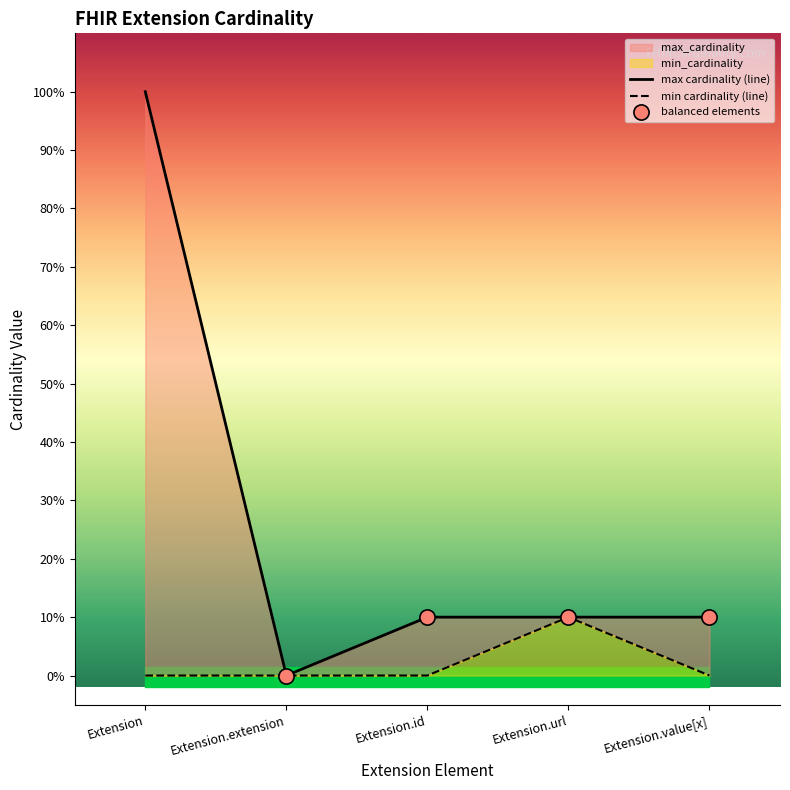

Is the value of min_cardinality at Extension greater than the value of max_cardinality at Extension.value[x]?

No